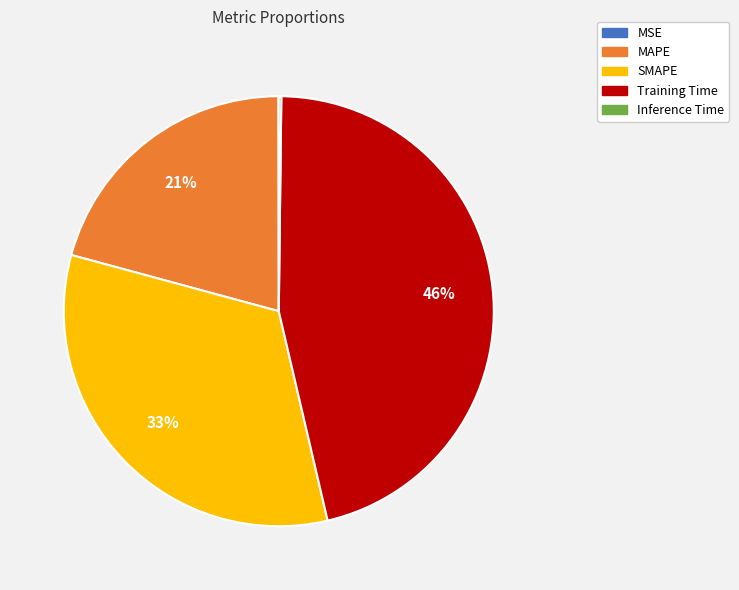

Does SMAPE account for over 50% of the chart?

No